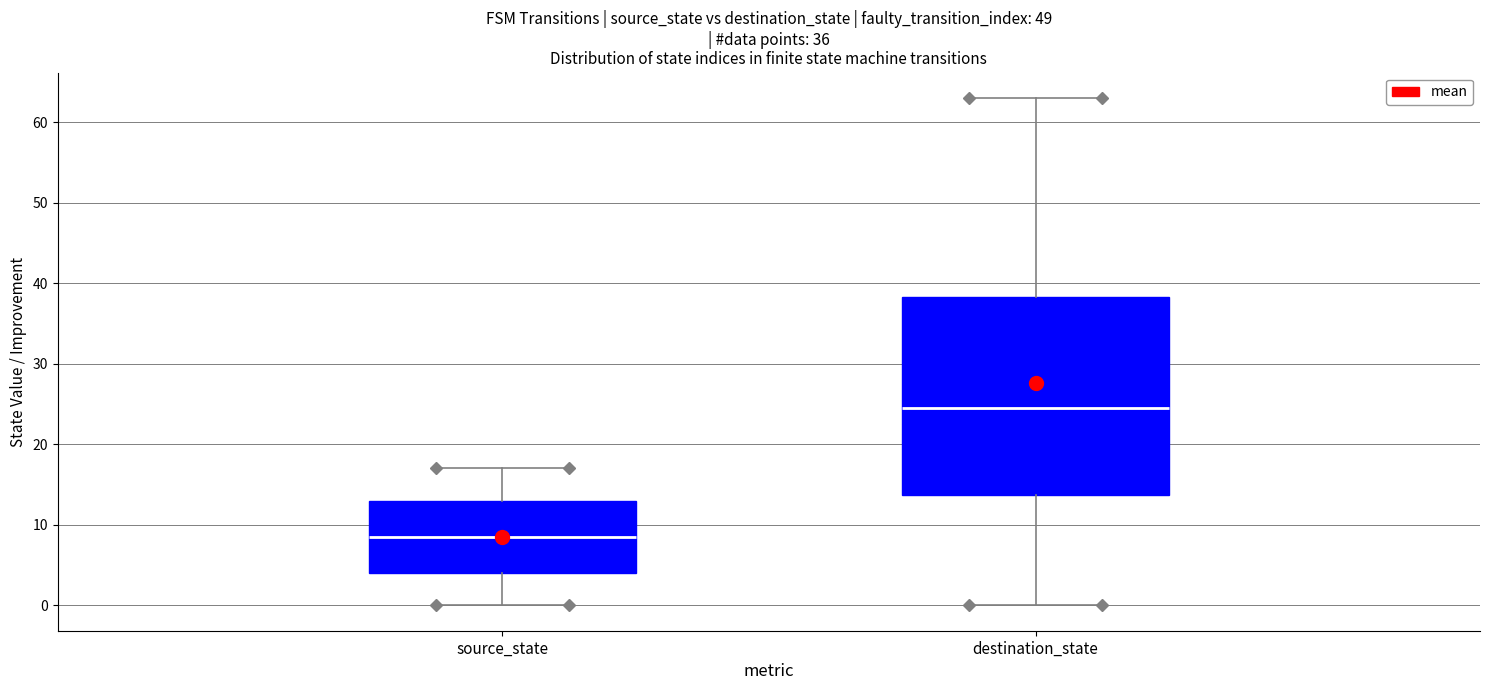

Reading left to right, read every box against the y-axis: the position of its median line, the range the box covers, and the ends of its whiskers. The values are not printed on the chart, so give them approximately, as read against the axis.

source_state: median 9, box 4 to 13, whiskers 0 to 17
destination_state: median 25, box 14 to 38, whiskers 0 to 63